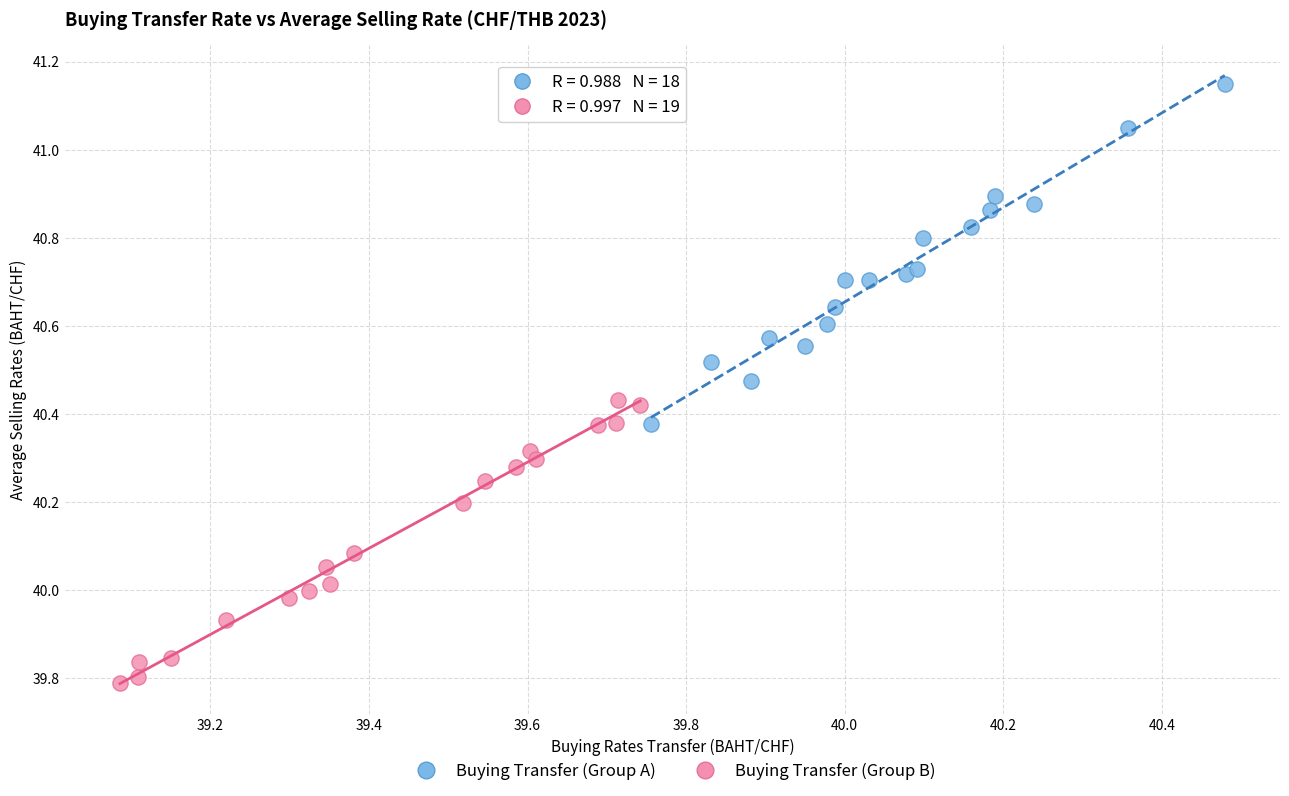

Which series has the widest spread of Y values?

Buying Transfer (Group A)